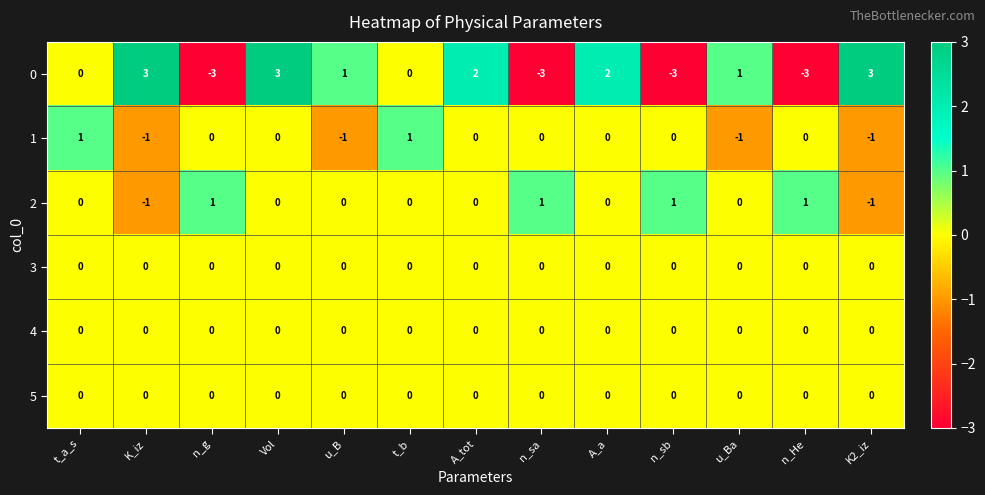

Read the 0 value at K2_iz.

3